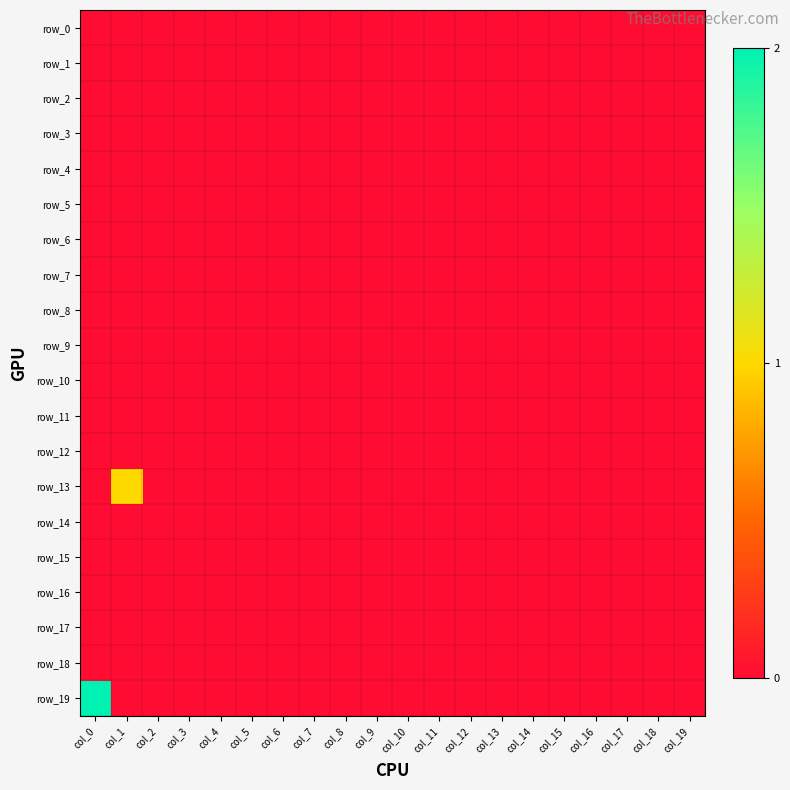

Where is row_14 nearest to the value 0?

col_0